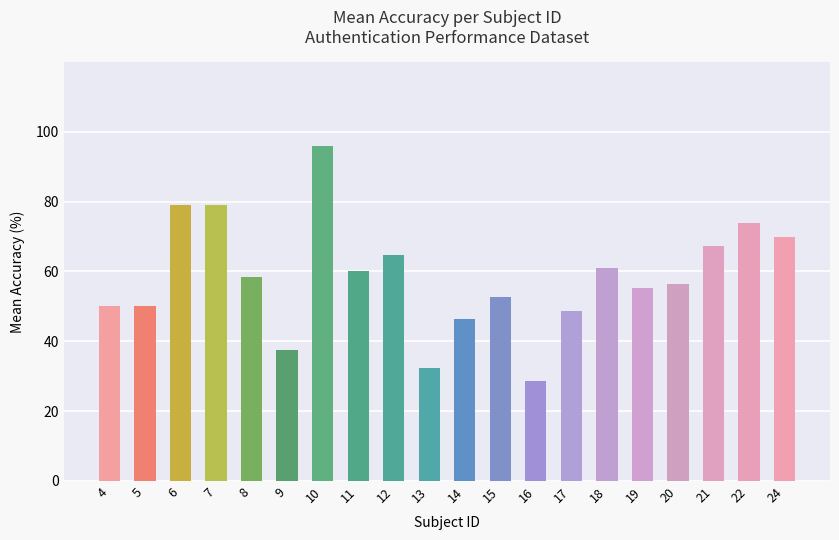

What is the change in value from 9 to 20?

+19.0